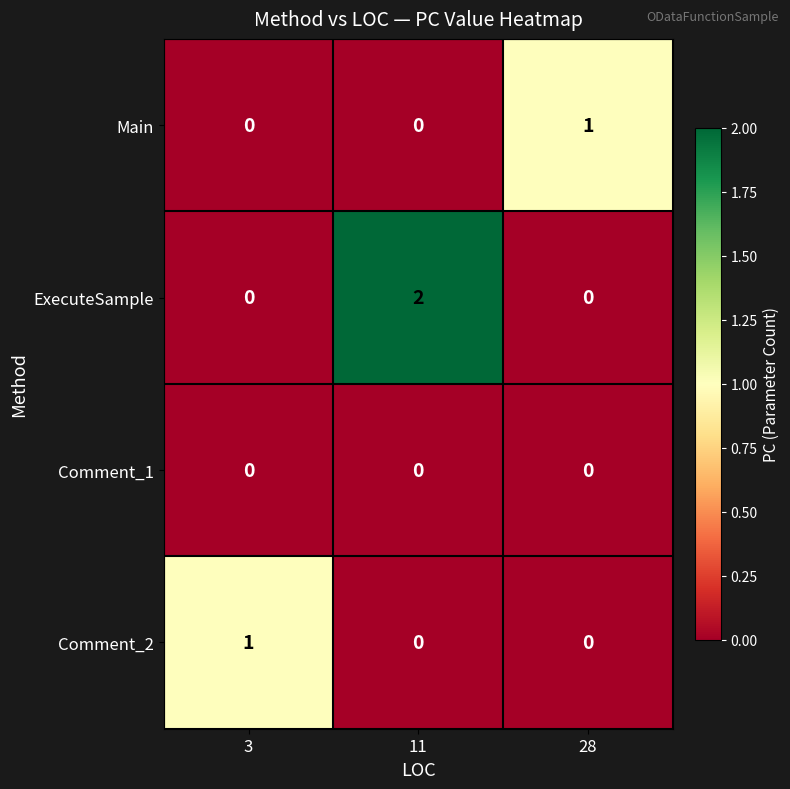

True or false: Main has a value of 0 at 11.

True